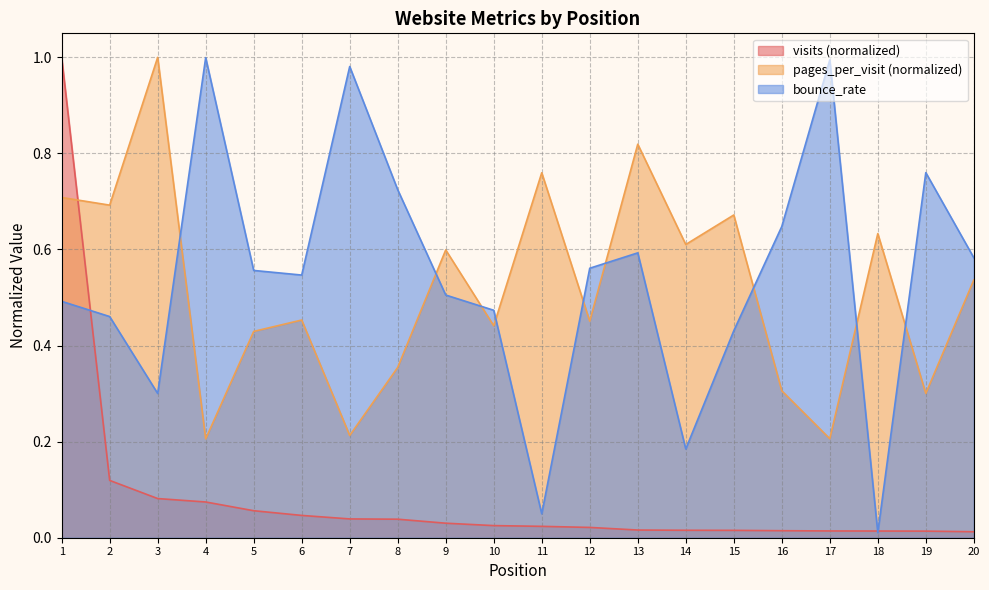

Reading left to right, what are all the values shown in this chart?

visits: 1.0	0.1	0.1	0.1	0.1	0.0	0.0	0.0	0.0	0.0	0.0	0.0	0.0	0.0	0.0	0.0	0.0	0.0	0.0	0.0
pages_per_visit: 0.7	0.7	1.0	0.2	0.4	0.5	0.2	0.4	0.6	0.4	0.8	0.5	0.8	0.6	0.7	0.3	0.2	0.6	0.3	0.5
bounce_rate: 0.5	0.5	0.3	1.0	0.6	0.5	1.0	0.7	0.5	0.5	0.0	0.6	0.6	0.2	0.4	0.6	1.0	0.0	0.8	0.6